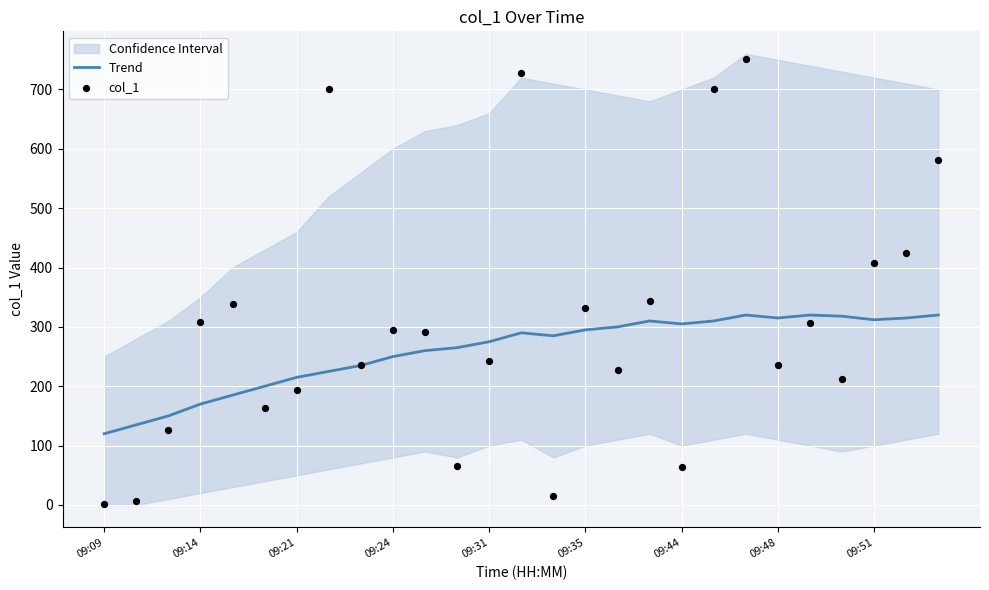

Which series reaches the maximum Y coordinate?

col_1